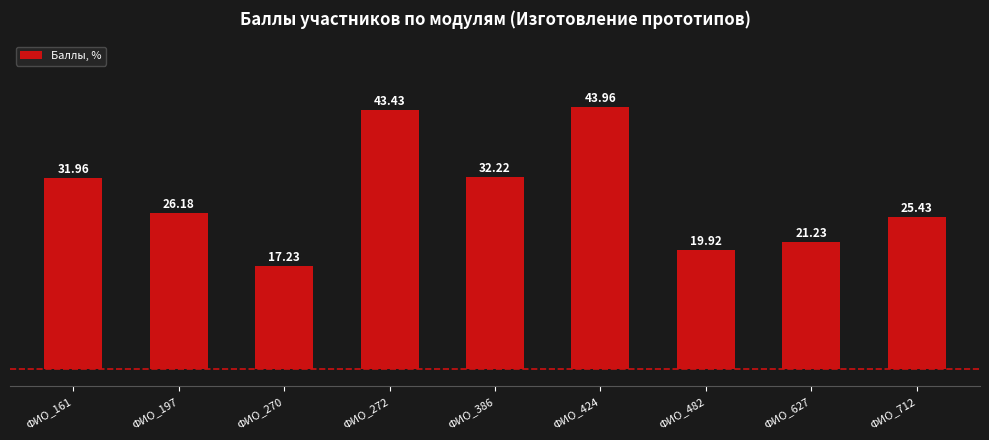

True or false: the data shows 32.0 at ФИО_161.

True